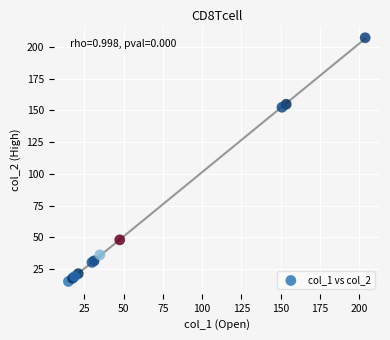

What Y value in the scatter plot is closest to 111?

152.5